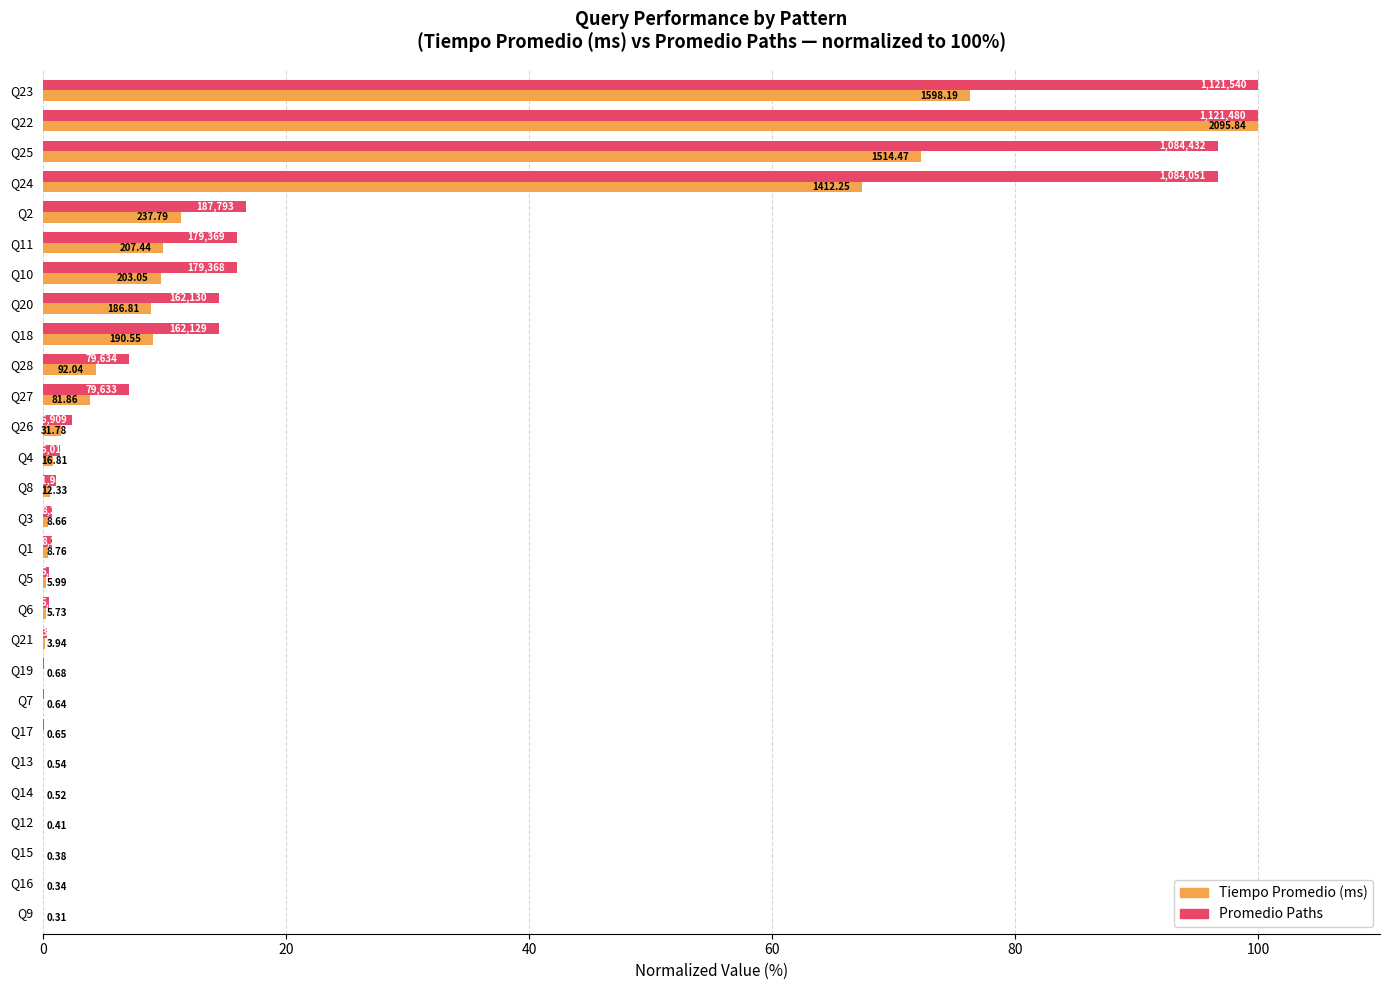

Rank the series by their average value, from highest to lowest.

Promedio Paths, Tiempo Promedio (ms)